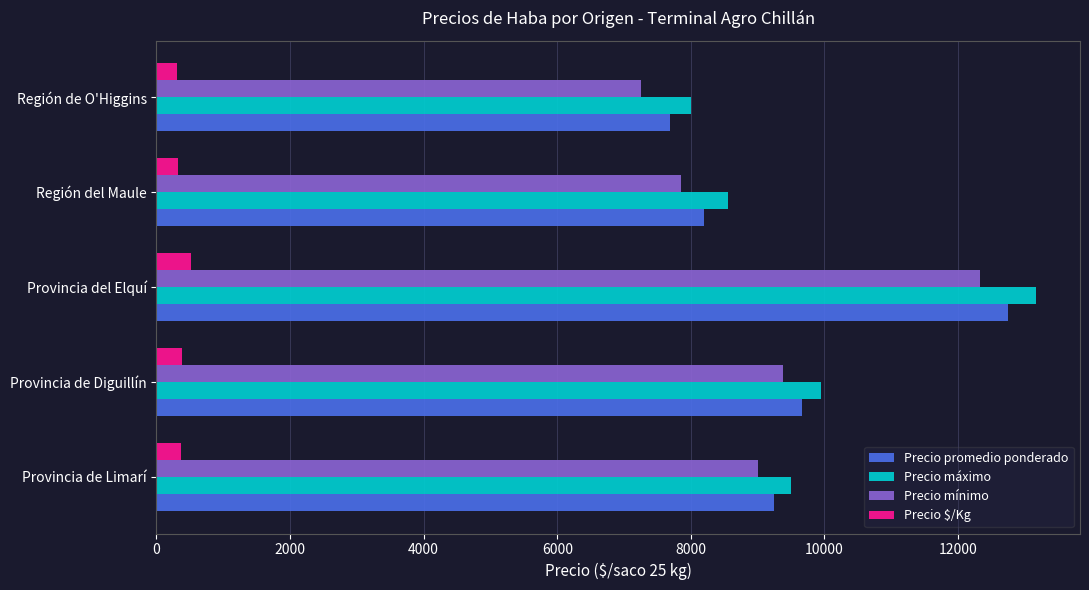

At which label does Precio mínimo reach its minimum?

Región de O'Higgins